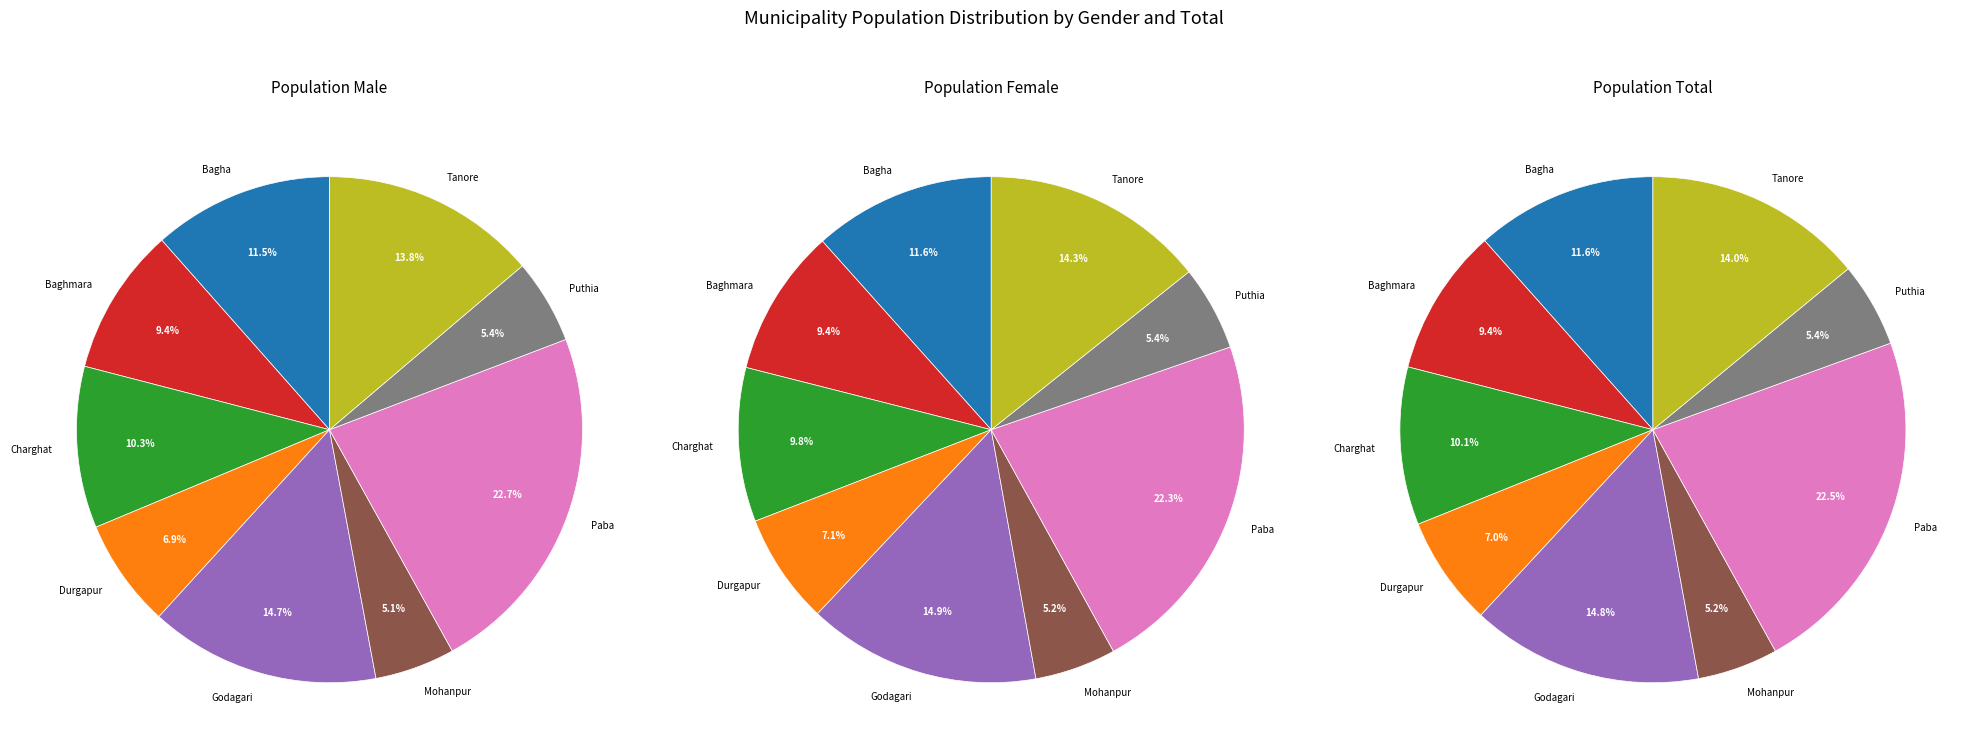

Is it true that Tanore is 5% of the pie?

False